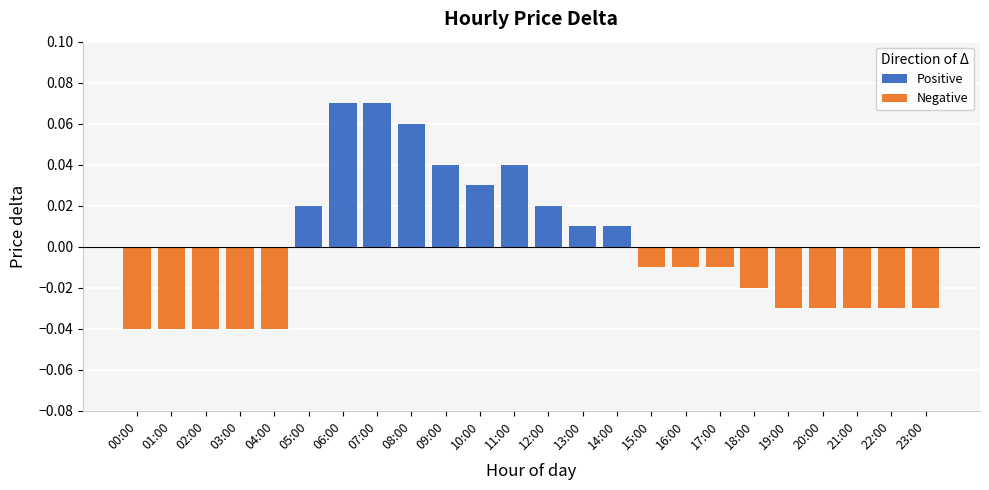

Reading left to right, what are all the values shown in this chart?

Positive: 00:00=0.0	01:00=0.0	02:00=0.0	03:00=0.0	04:00=0.0	05:00=0.0	06:00=0.1	07:00=0.1	08:00=0.1	09:00=0.0	10:00=0.0	11:00=0.0	12:00=0.0	13:00=0.0	14:00=0.0	15:00=0.0	16:00=0.0	17:00=0.0	18:00=0.0	19:00=0.0	20:00=0.0	21:00=0.0	22:00=0.0	23:00=0.0
Negative: 00:00=-0.0	01:00=-0.0	02:00=-0.0	03:00=-0.0	04:00=-0.0	05:00=0.0	06:00=0.0	07:00=0.0	08:00=0.0	09:00=0.0	10:00=0.0	11:00=0.0	12:00=0.0	13:00=0.0	14:00=0.0	15:00=-0.0	16:00=-0.0	17:00=-0.0	18:00=-0.0	19:00=-0.0	20:00=-0.0	21:00=-0.0	22:00=-0.0	23:00=-0.0